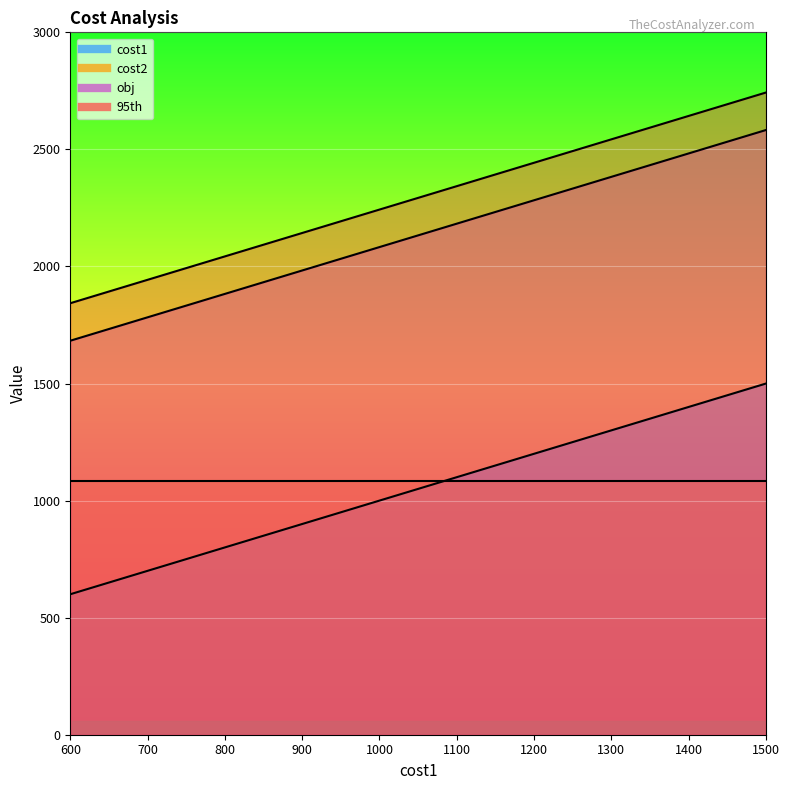

True or false: 95th has a value of 2143.0 at 900.

True